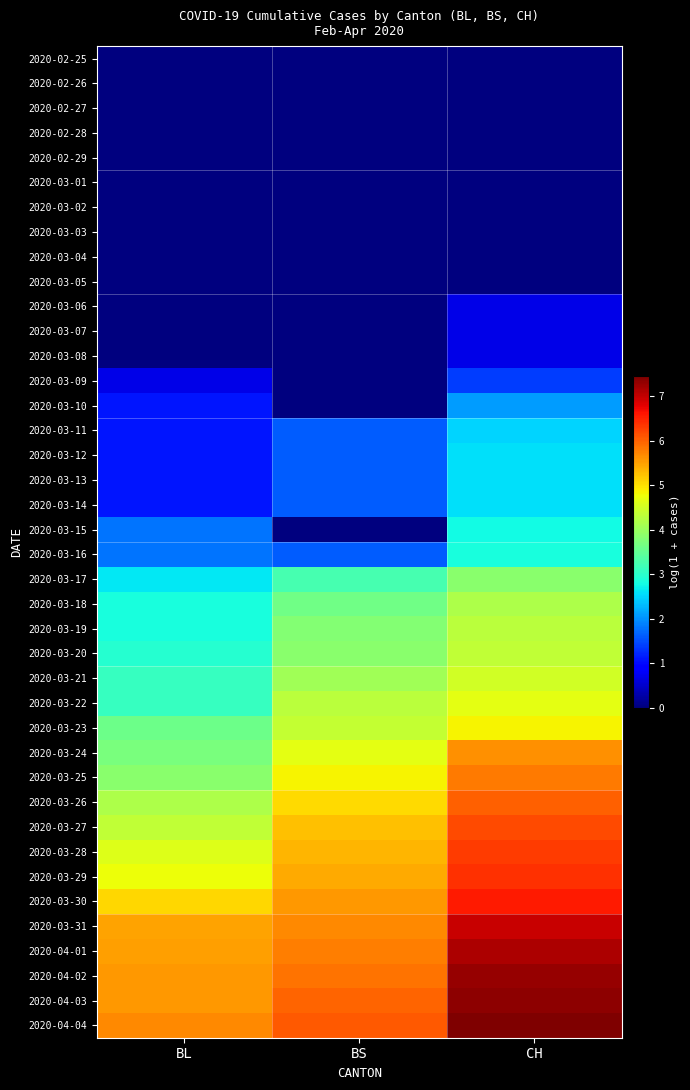

Reading right to left, transcribe all the data shown in this chart.

2020-02-25: CH=0.0	BS=0.0	BL=0.0
2020-02-26: CH=0.0	BS=0.0	BL=0.0
2020-02-27: CH=0.0	BS=0.0	BL=0.0
2020-02-28: CH=0.0	BS=0.0	BL=0.0
2020-02-29: CH=0.0	BS=0.0	BL=0.0
2020-03-01: CH=0.0	BS=0.0	BL=0.0
2020-03-02: CH=0.0	BS=0.0	BL=0.0
2020-03-03: CH=0.0	BS=0.0	BL=0.0
2020-03-04: CH=0.0	BS=0.0	BL=0.0
2020-03-05: CH=0.0	BS=0.0	BL=0.0
2020-03-06: CH=0.7	BS=0.0	BL=0.0
2020-03-07: CH=0.7	BS=0.0	BL=0.0
2020-03-08: CH=0.7	BS=0.0	BL=0.0
2020-03-09: CH=1.4	BS=0.0	BL=0.7
2020-03-10: CH=2.1	BS=0.0	BL=1.1
2020-03-11: CH=2.5	BS=1.6	BL=1.1
2020-03-12: CH=2.6	BS=1.6	BL=1.1
2020-03-13: CH=2.6	BS=1.6	BL=1.1
2020-03-14: CH=2.6	BS=1.6	BL=1.1
2020-03-15: CH=2.8	BS=0.0	BL=1.8
2020-03-16: CH=2.8	BS=1.6	BL=1.8
2020-03-17: CH=3.9	BS=3.3	BL=2.6
2020-03-18: CH=4.2	BS=3.6	BL=2.8
2020-03-19: CH=4.3	BS=3.8	BL=2.8
2020-03-20: CH=4.3	BS=3.9	BL=2.9
2020-03-21: CH=4.5	BS=4.1	BL=3.1
2020-03-22: CH=4.7	BS=4.3	BL=3.1
2020-03-23: CH=4.8	BS=4.4	BL=3.6
2020-03-24: CH=5.6	BS=4.7	BL=3.7
2020-03-25: CH=5.8	BS=4.9	BL=3.9
2020-03-26: CH=6.0	BS=5.0	BL=4.2
2020-03-27: CH=6.2	BS=5.3	BL=4.3
2020-03-28: CH=6.3	BS=5.4	BL=4.6
2020-03-29: CH=6.4	BS=5.4	BL=4.8
2020-03-30: CH=6.6	BS=5.6	BL=5.1
2020-03-31: CH=7.0	BS=5.7	BL=5.5
2020-04-01: CH=7.1	BS=5.8	BL=5.5
2020-04-02: CH=7.3	BS=5.9	BL=5.6
2020-04-03: CH=7.4	BS=6.0	BL=5.6
2020-04-04: CH=7.5	BS=6.1	BL=5.7